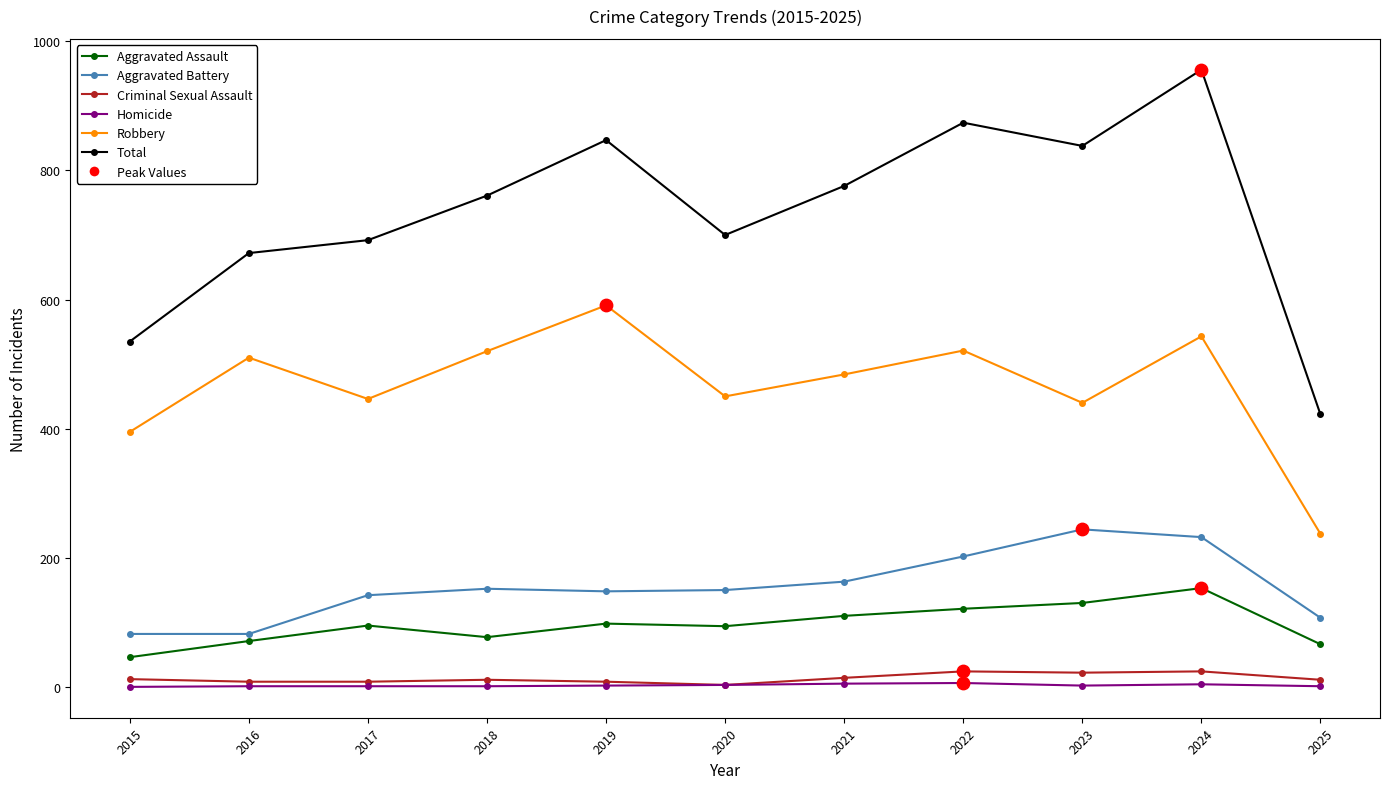

Which series changed the most between 2016 and 2018?

Total